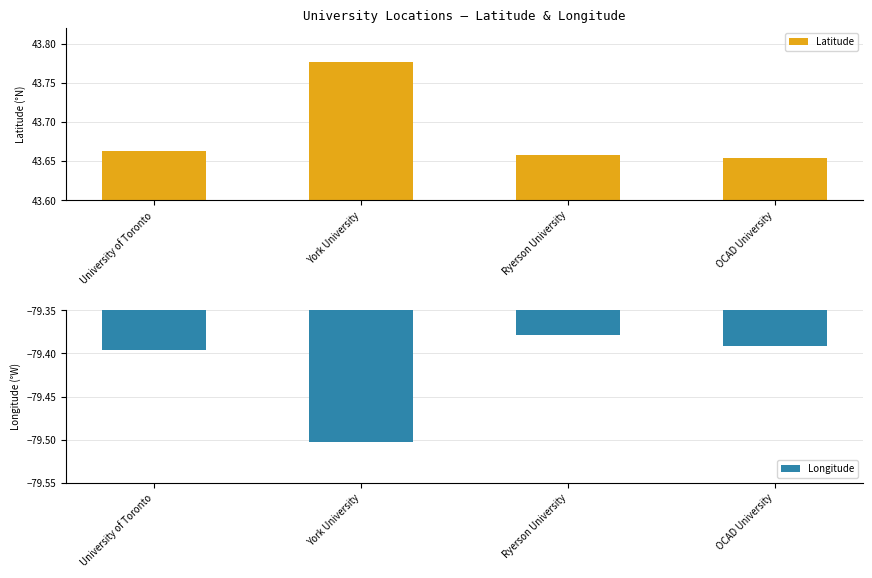

What is the label of the 2nd bar from the right?

Ryerson University